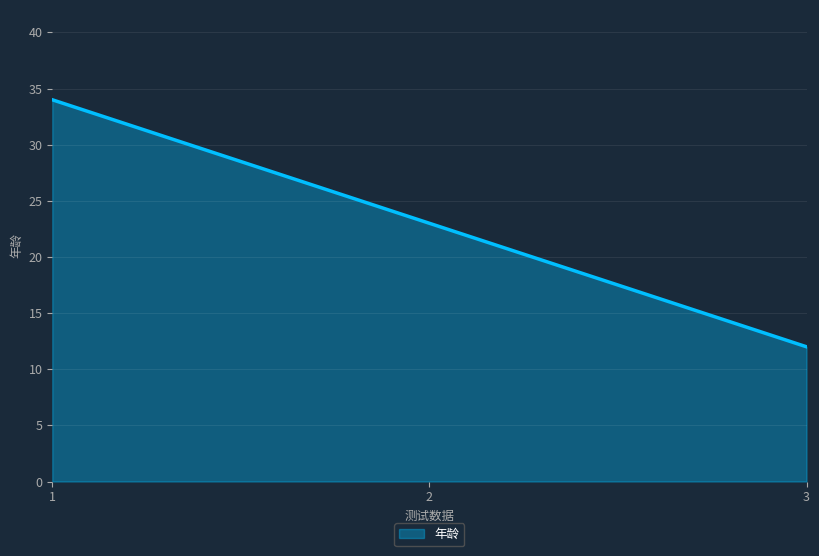

Reading left to right, extract all data points from this chart.

1=34	2=23	3=12